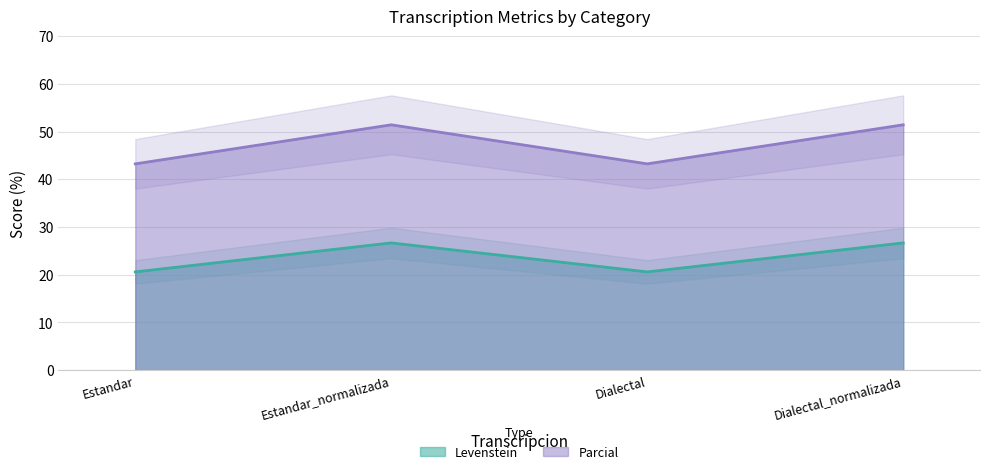

Where does the Parcial series first go above 51?

Estandar_normalizada